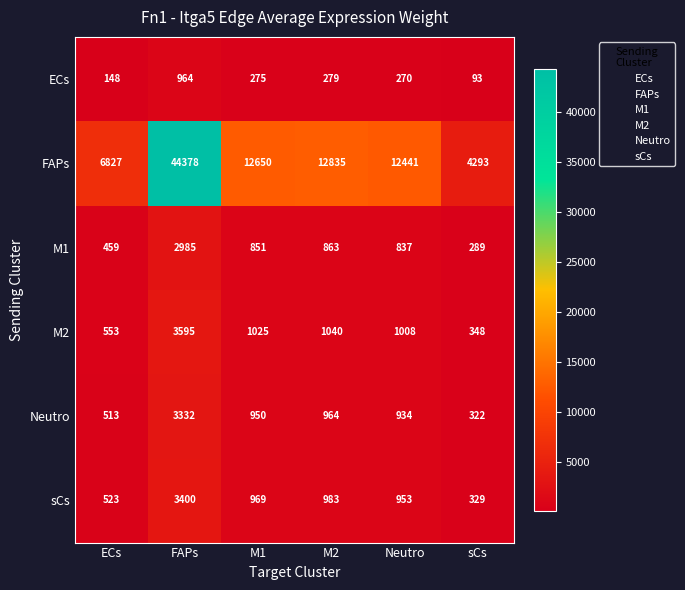

Which series has the widest spread of values?

FAPs